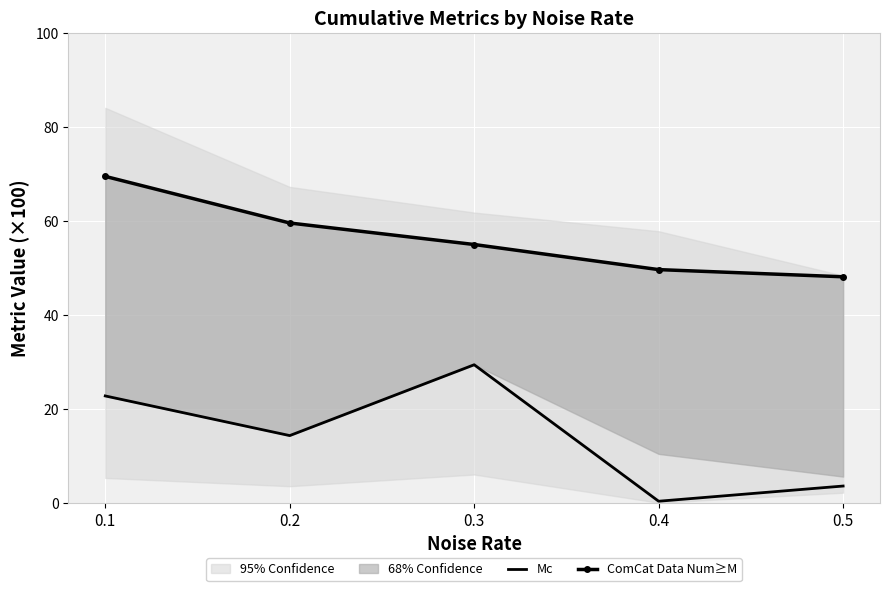

The value of ComCat Data Num≥M at 0.3 is 77.3. True or false?

False